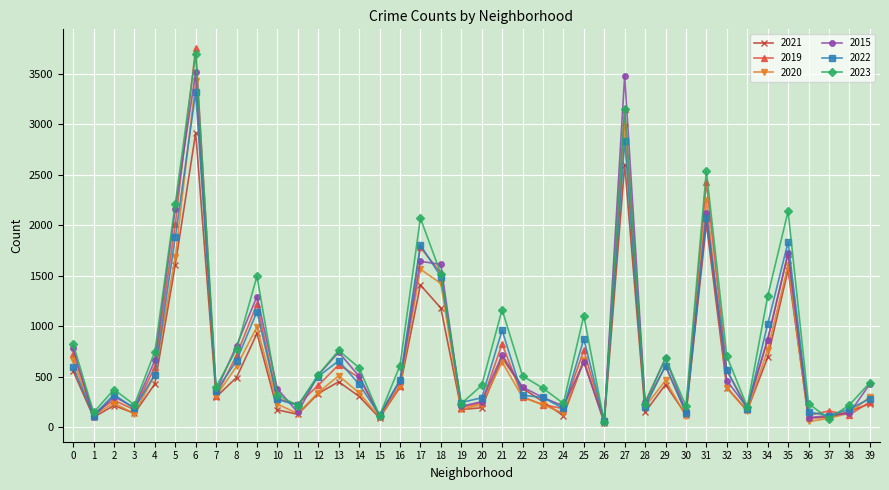

The value of 2015 at 18 is 1612. True or false?

True